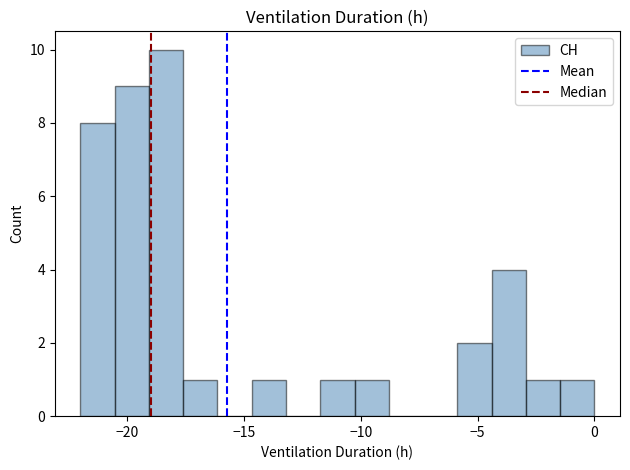

Around what value on the x-axis is the tallest bar? Give the approximate position of its centre, as read against the axis.

-18.5